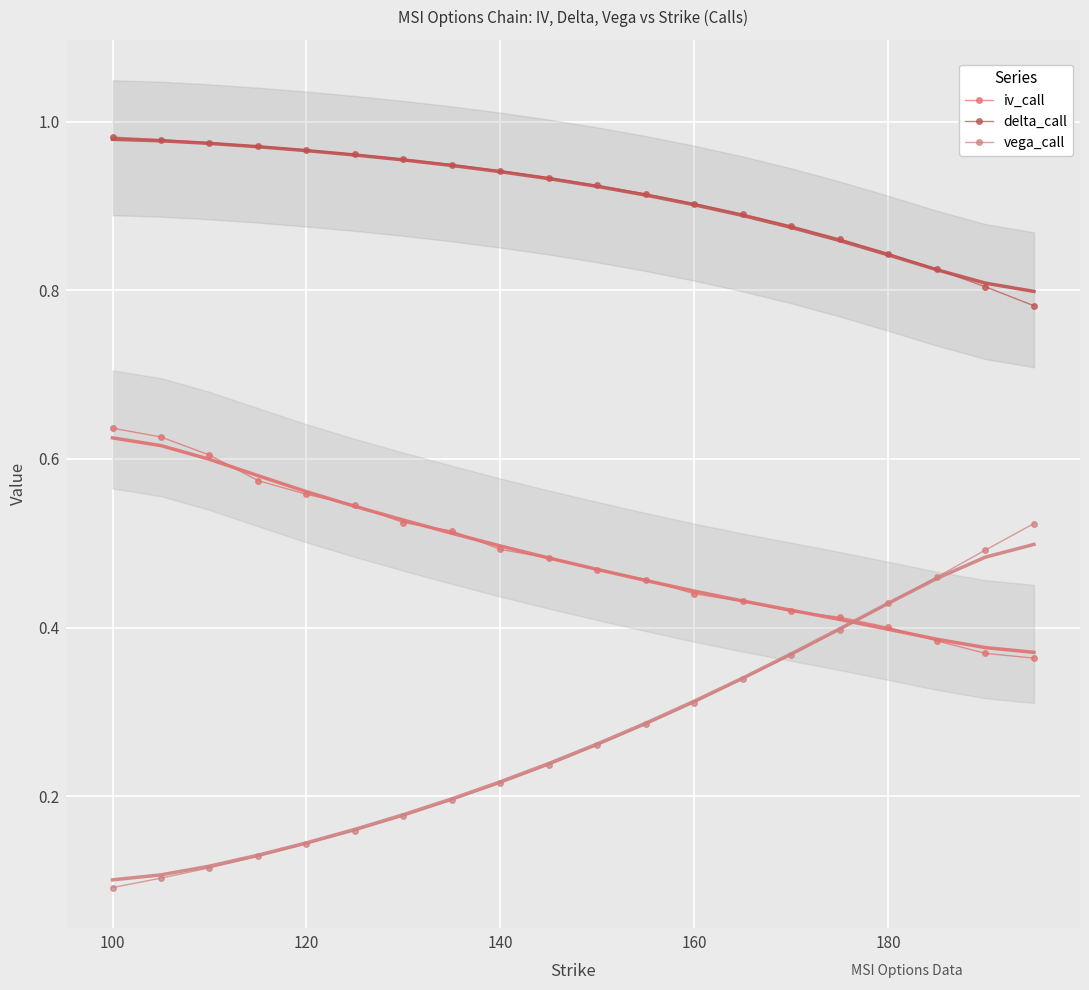

What is the value of the iv_call point at the 18th from the left?

0.4